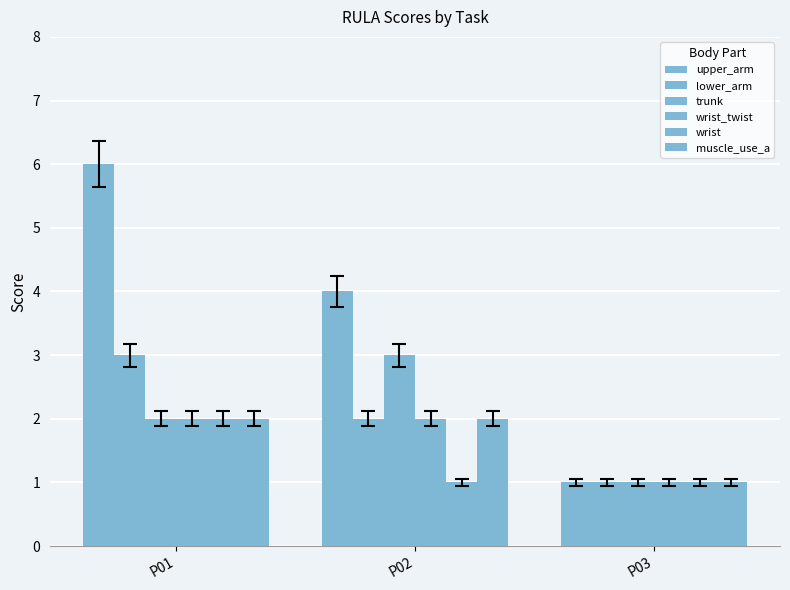

Is it true that wrist equals 1 at P03?

True